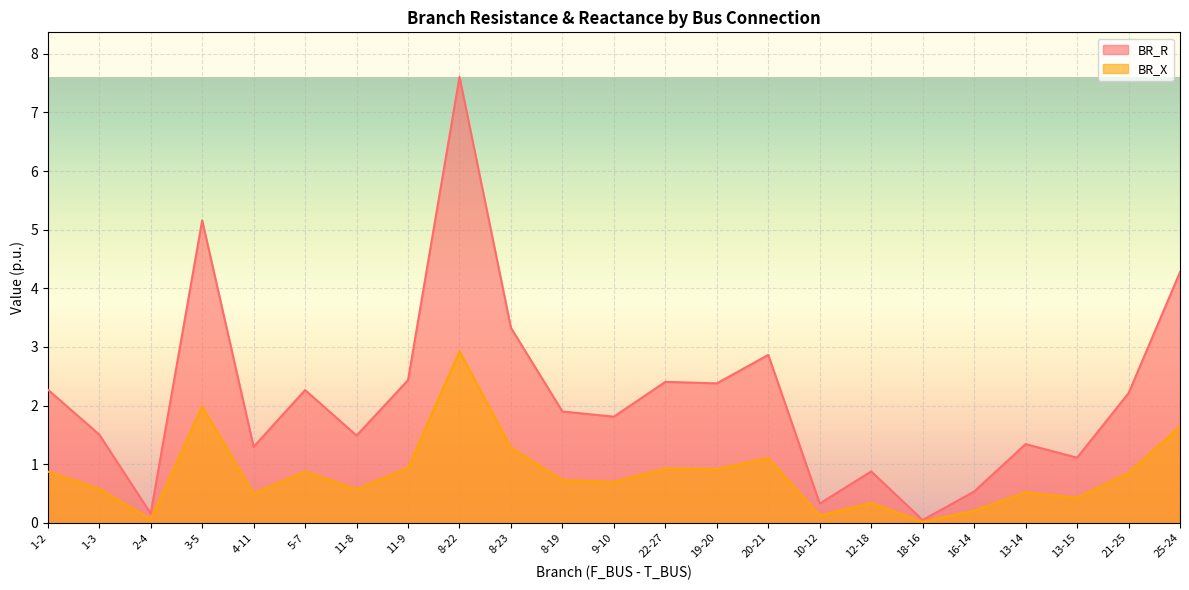

The value of BR_X at 21-25 is 0.9. True or false?

True